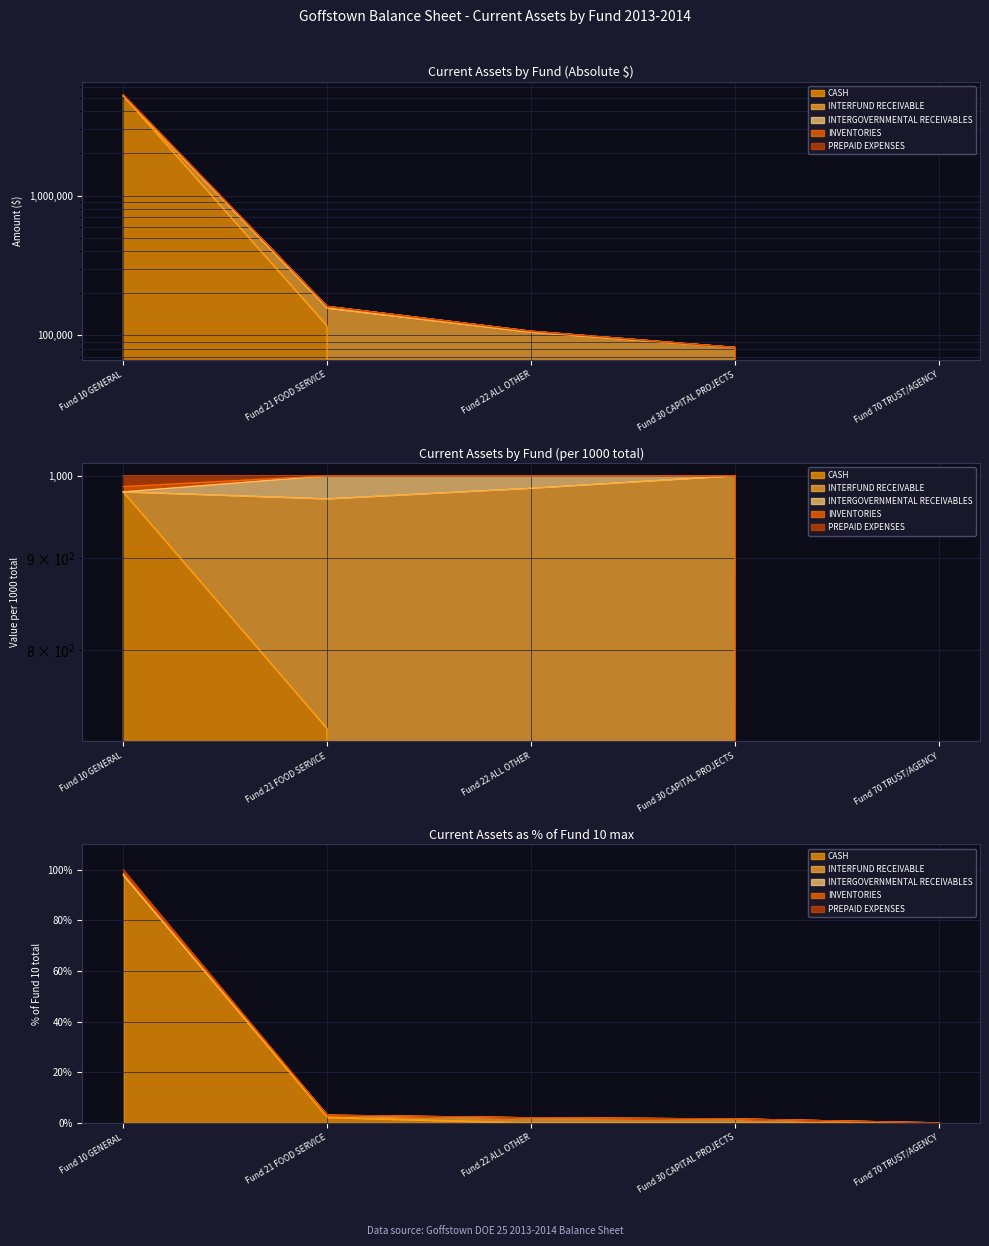

True or false: INVENTORIES has a value of 0.0 at Fund 22 ALL OTHER.

True